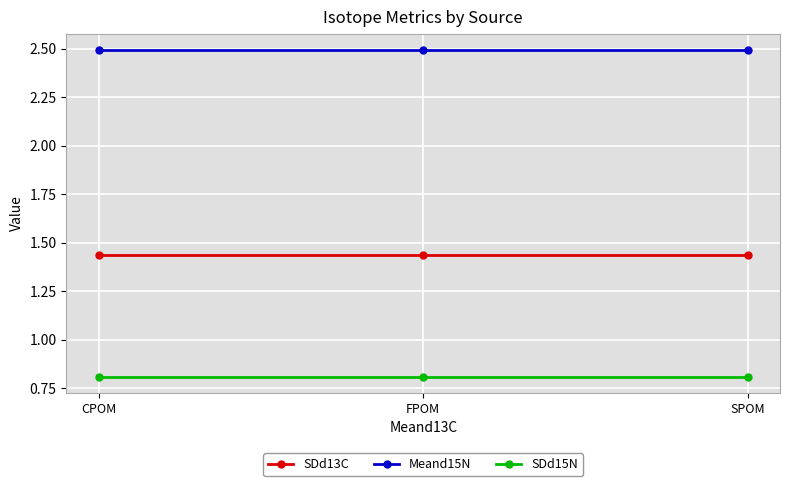

What is the greatest value displayed?

2.5